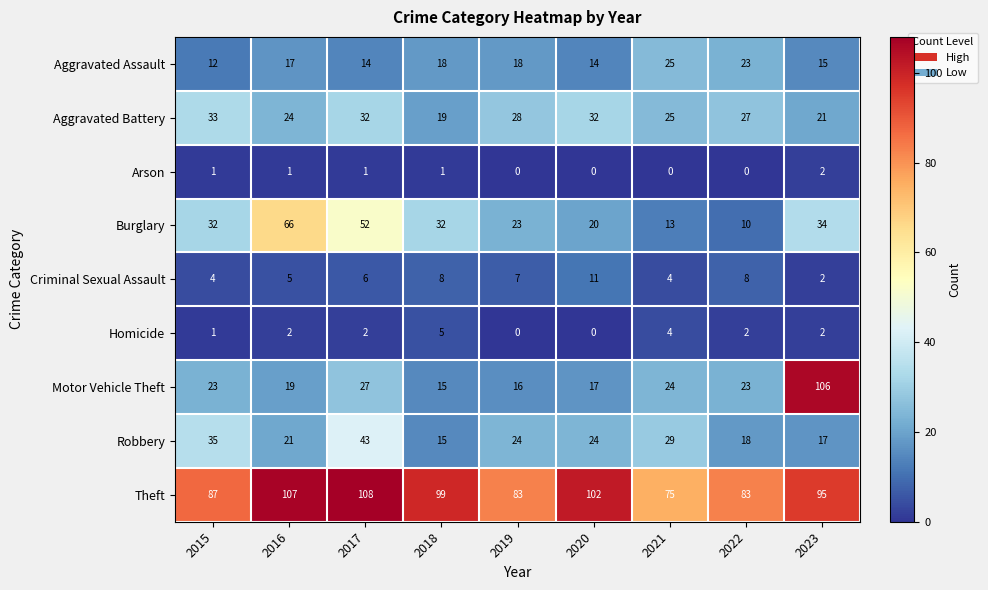

Which series has the widest spread of values?

Motor Vehicle Theft